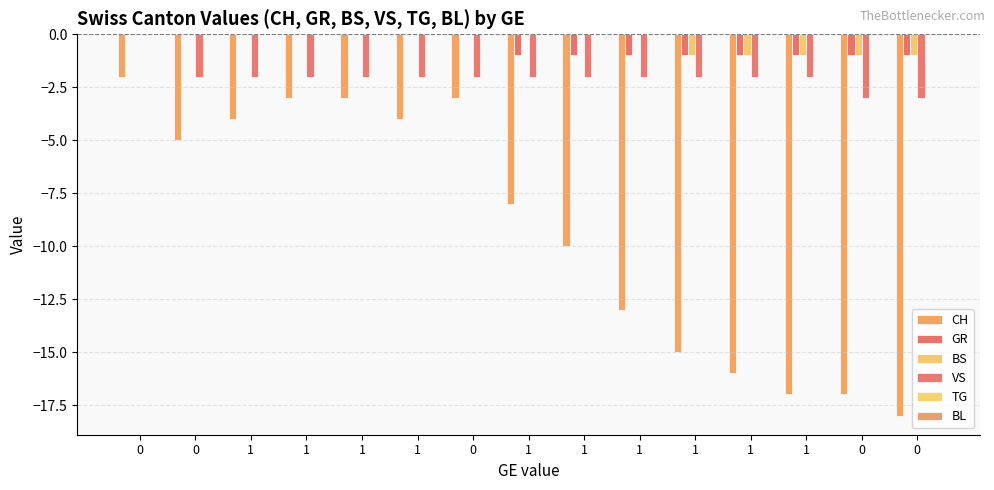

Reading left to right, list all the values displayed in this chart.

CH: -2	-5	-4	-3	-3	-4	-3	-8	-10	-13	-15	-16	-17	-17	-18
GR: 0	0	0	0	0	0	0	-1	-1	-1	-1	-1	-1	-1	-1
BS: 0	0	0	0	0	0	0	0	0	0	-1	-1	-1	-1	-1
VS: 0	-2	-2	-2	-2	-2	-2	-2	-2	-2	-2	-2	-2	-3	-3
TG: 0	0	0	0	0	0	0	0	0	0	0	0	0	0	0
BL: 0	0	0	0	0	0	0	0	0	0	0	0	0	0	0